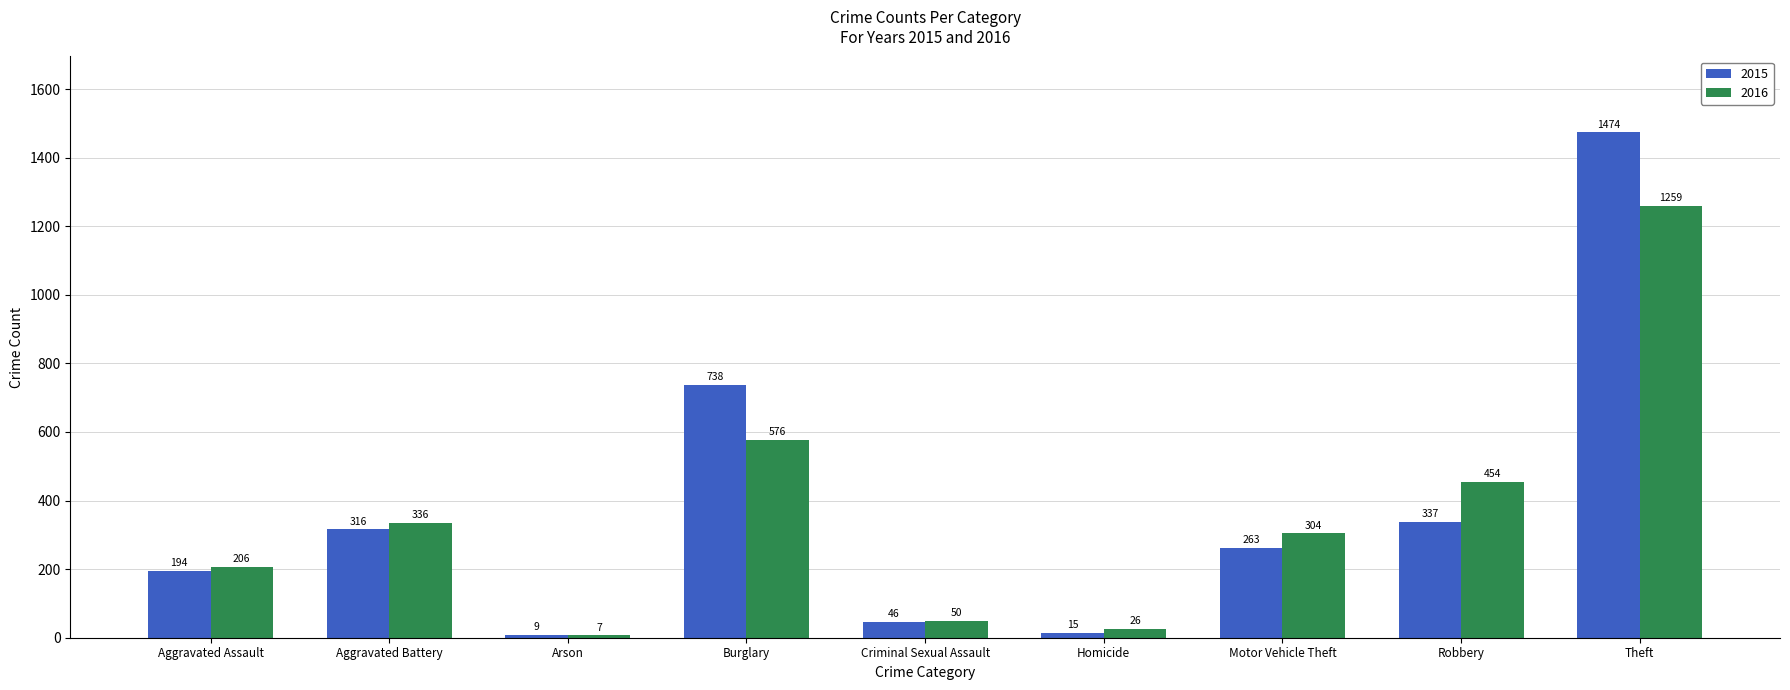

At how many categories does at least one series exceed 438?

3